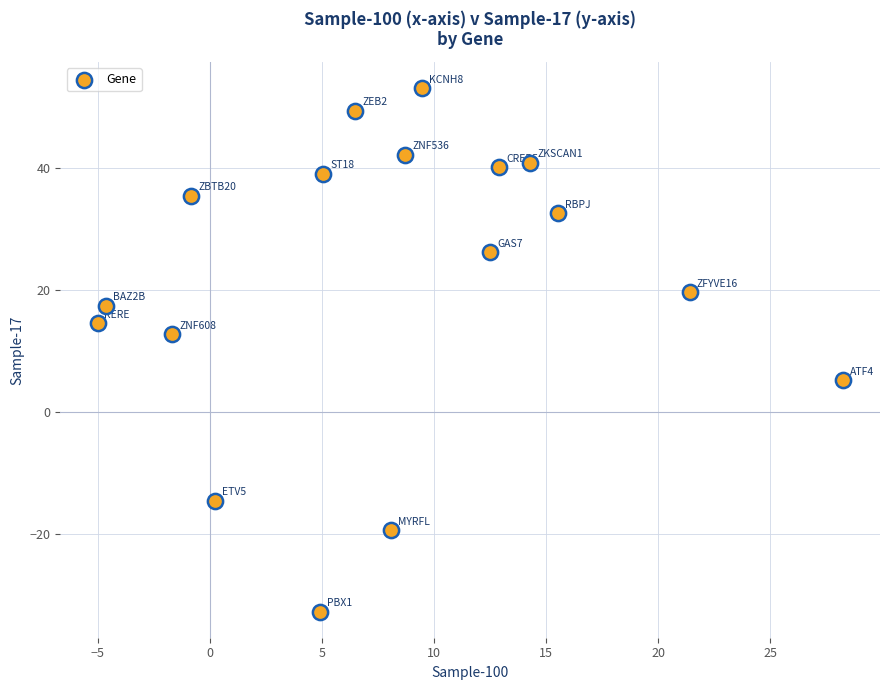

What Y value in the scatter plot is closest to 10?

12.7